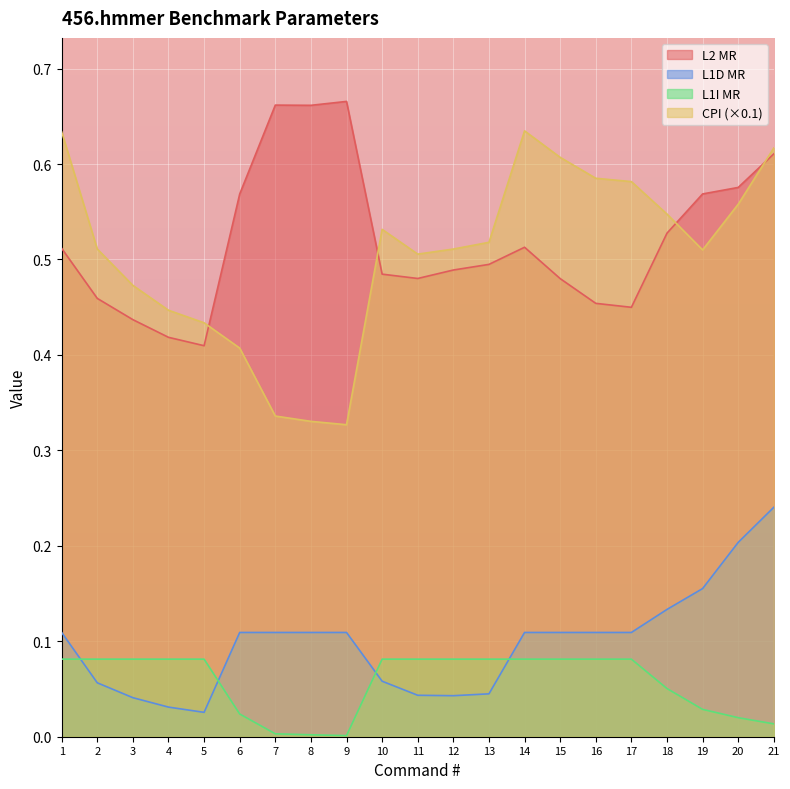

What is the total value across all series at 14?

1.3